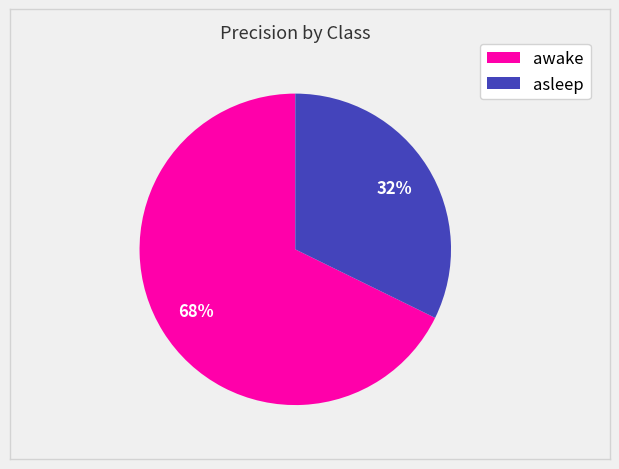

What is the majority slice?

awake